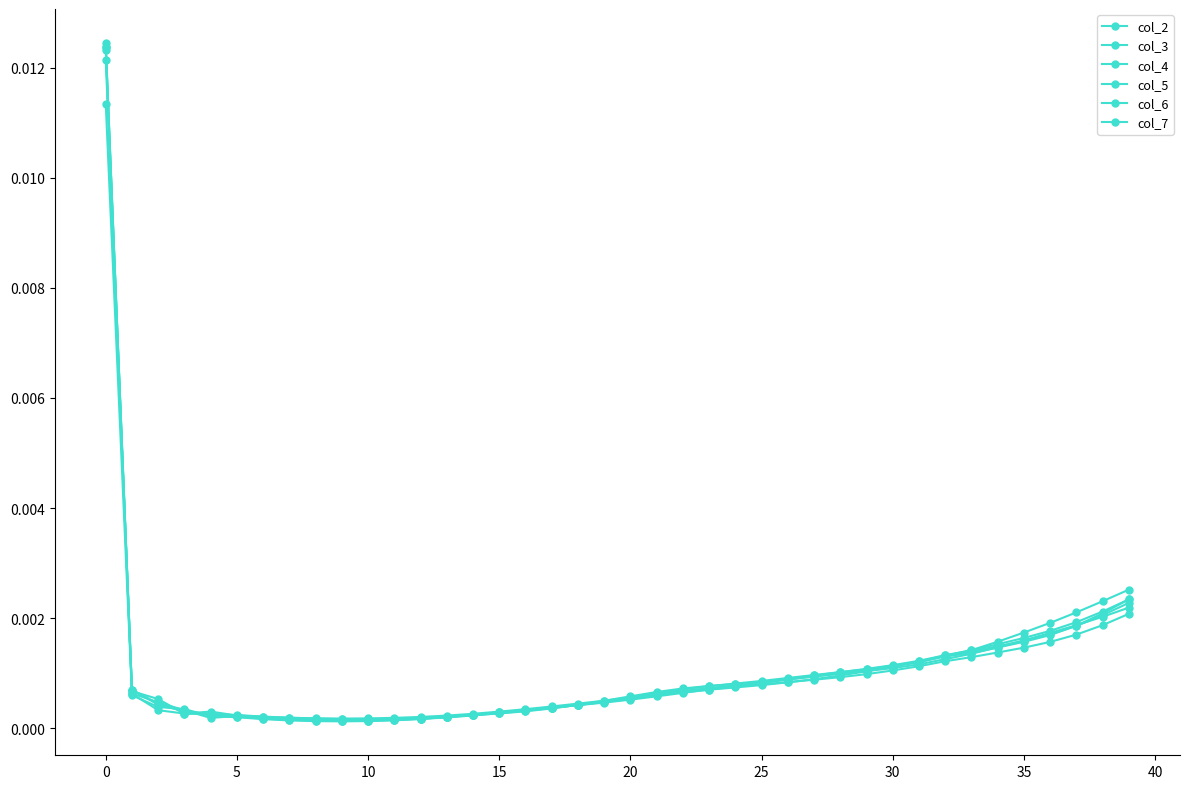

How many categories are shown in the chart?

40